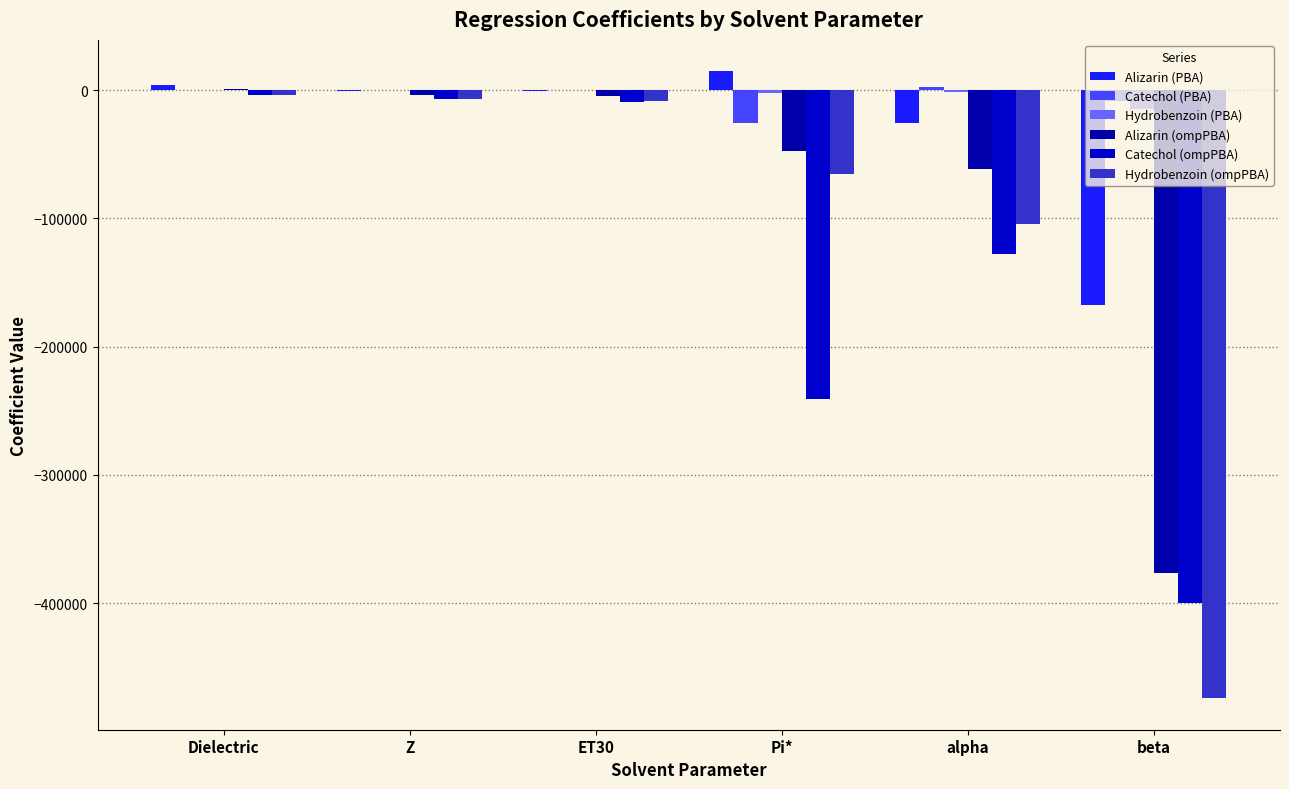

List the series in order of their peak value, lowest first.

Hydrobenzoin (ompPBA), Catechol (ompPBA), Hydrobenzoin (PBA), Alizarin (ompPBA), Catechol (PBA), Alizarin (PBA)